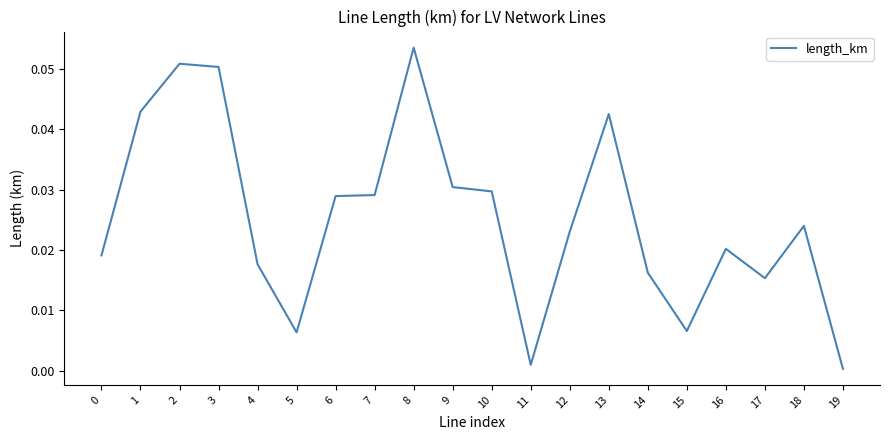

Is it true that the value at 14 is 0.0?

True